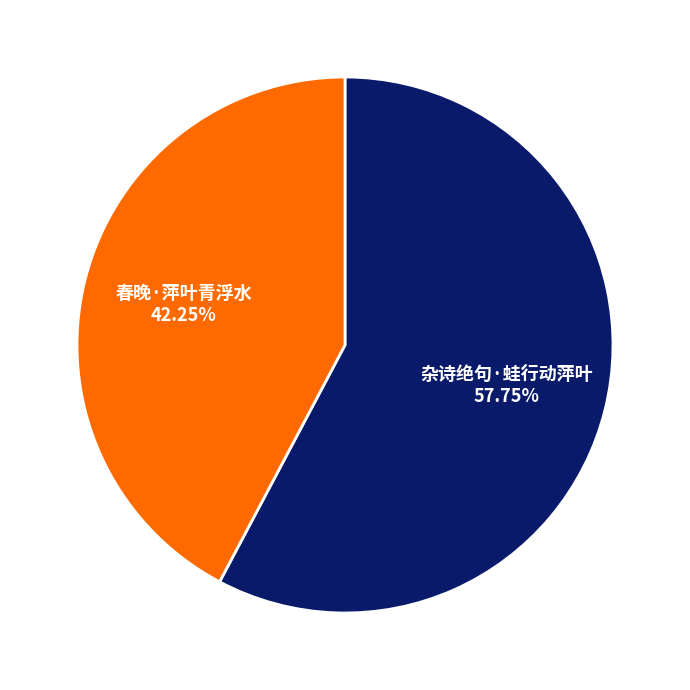

Rank the categories by value from lowest to highest.

春晚·萍叶青浮水, 杂诗绝句·蛙行动萍叶